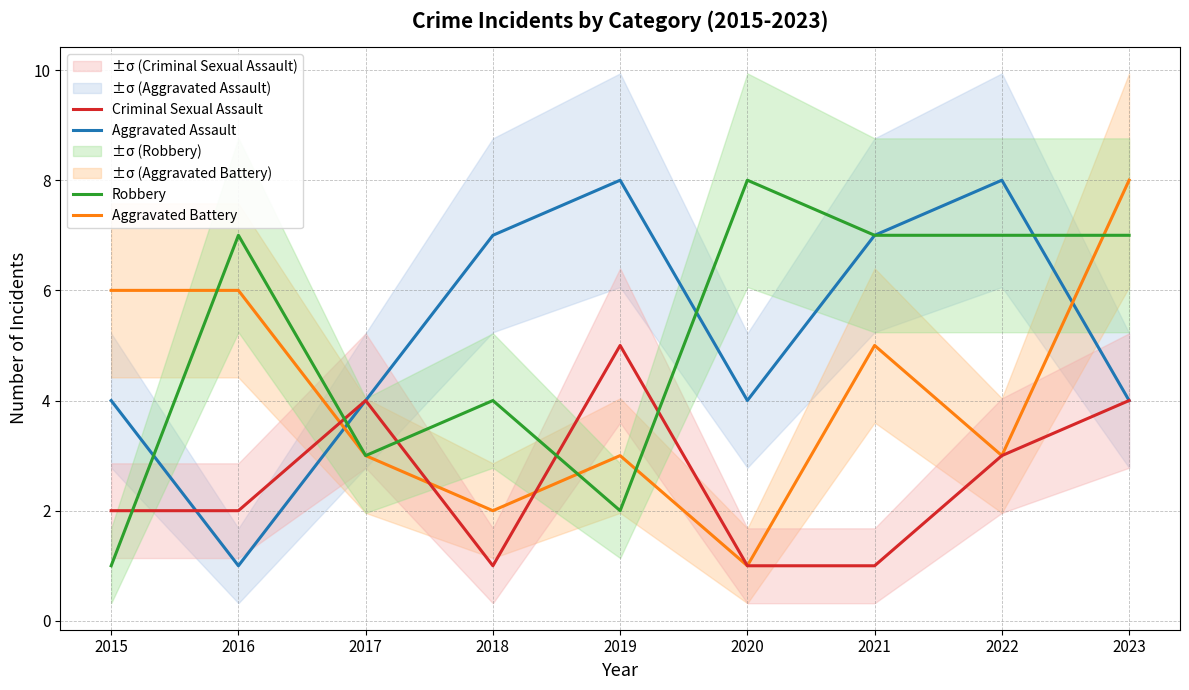

How many interior local valleys does the Aggravated Battery series have?

3